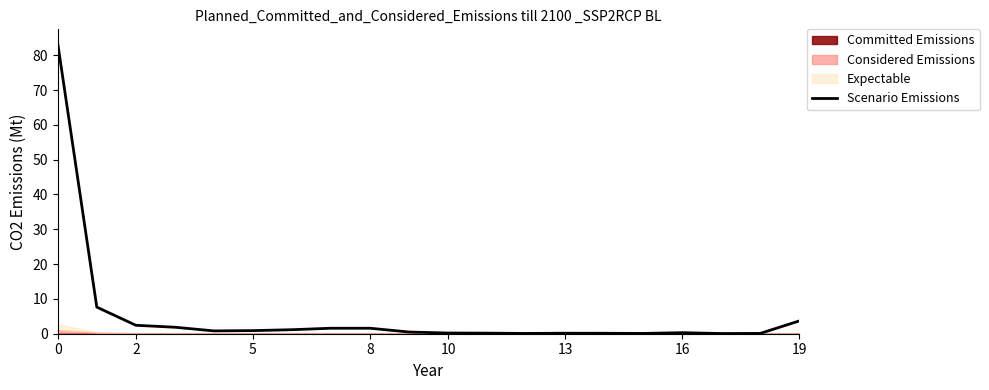

How many data points does each series have?

20